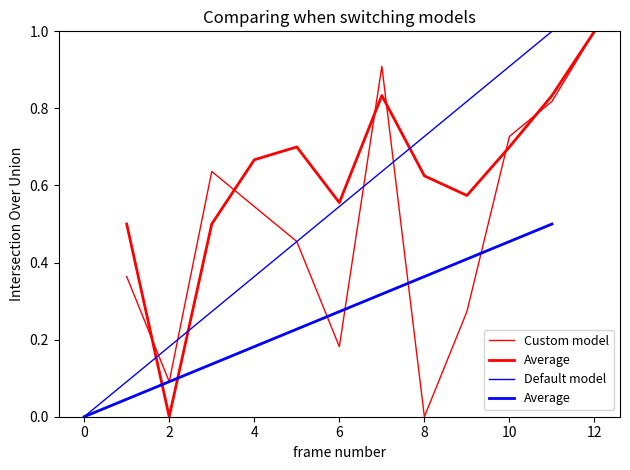

True or false: Average has a value of 0.2 at 4.

False